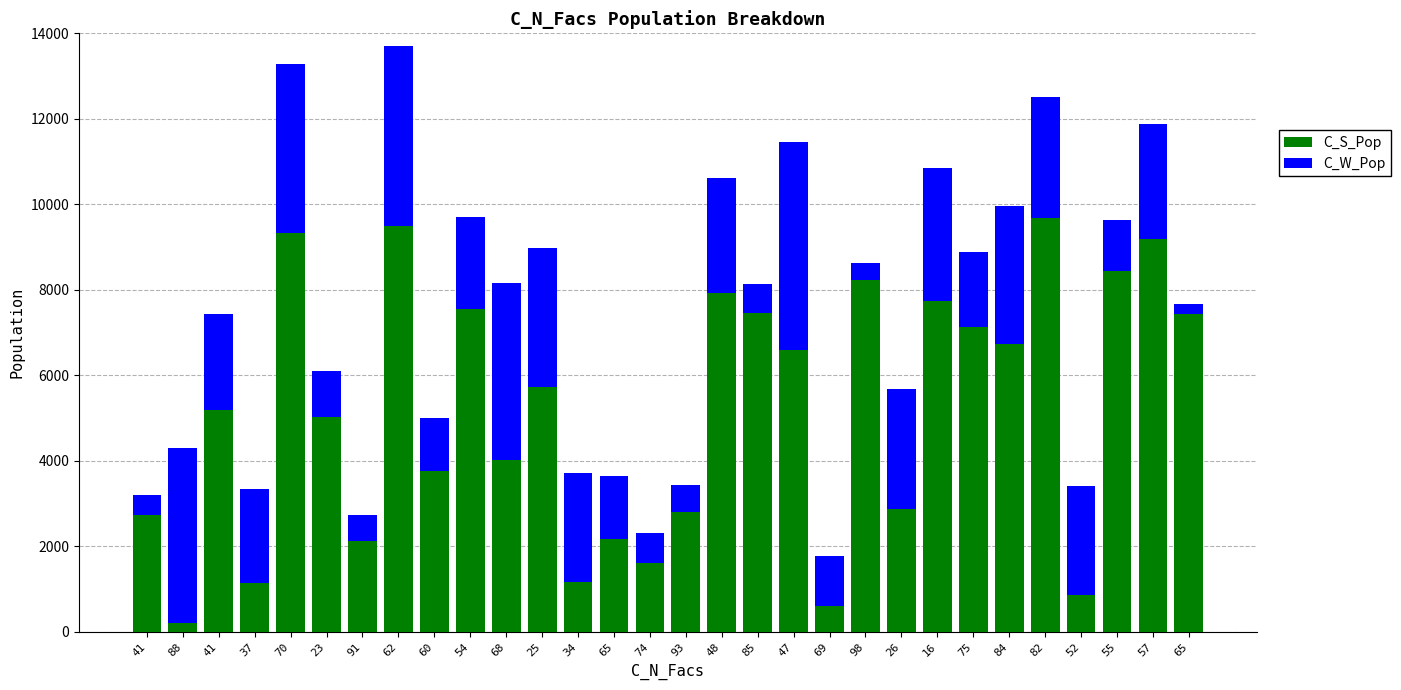

Does the chart contain stacked bars?

Yes